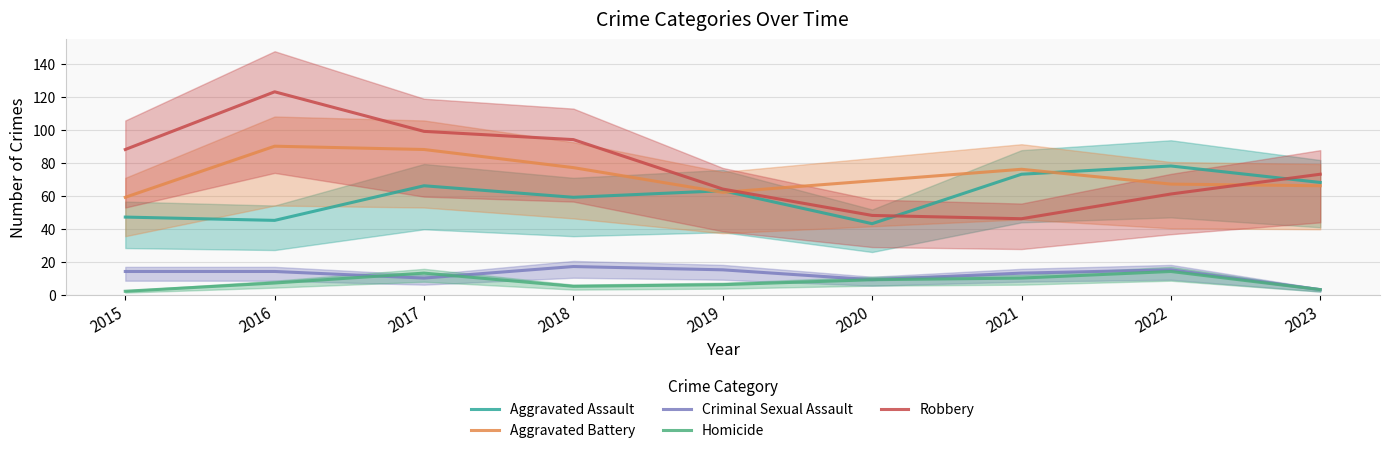

At 2020, list the series in order from largest to smallest.

Aggravated Battery, Robbery, Aggravated Assault, Criminal Sexual Assault, Homicide